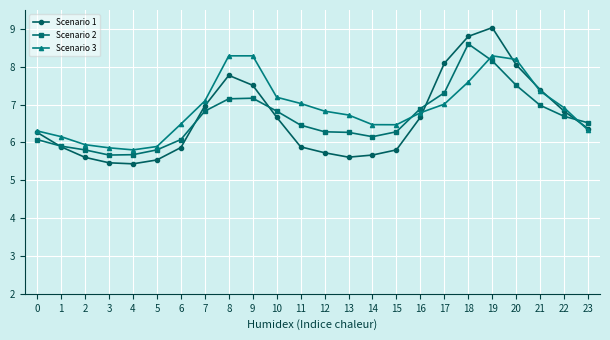

Rank the series by their maximum value, from highest to lowest.

Scenario 1, Scenario 2, Scenario 3